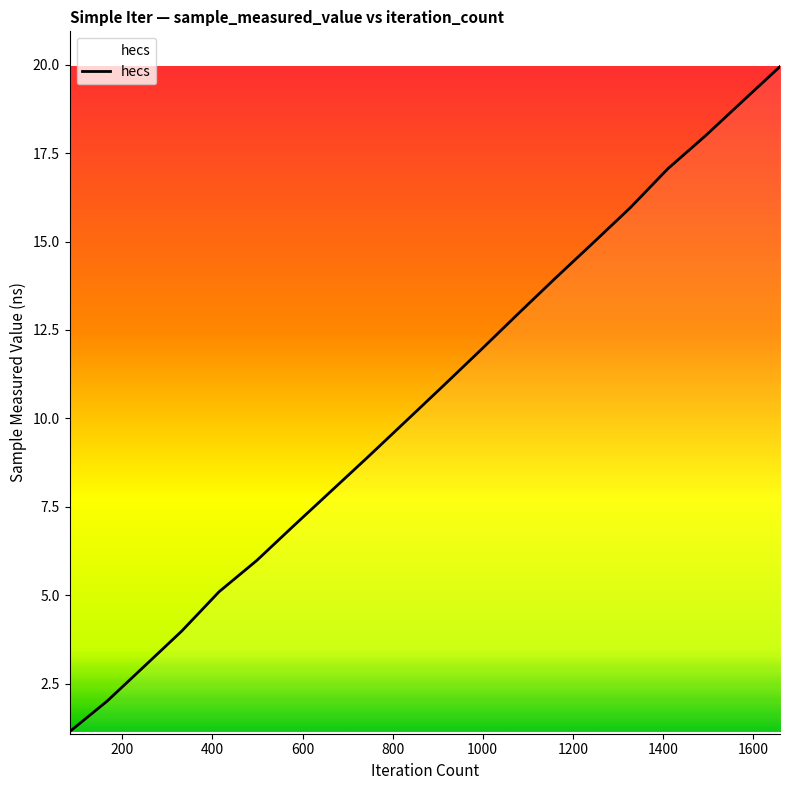

What is the difference between the maximum and minimum values?

18.8